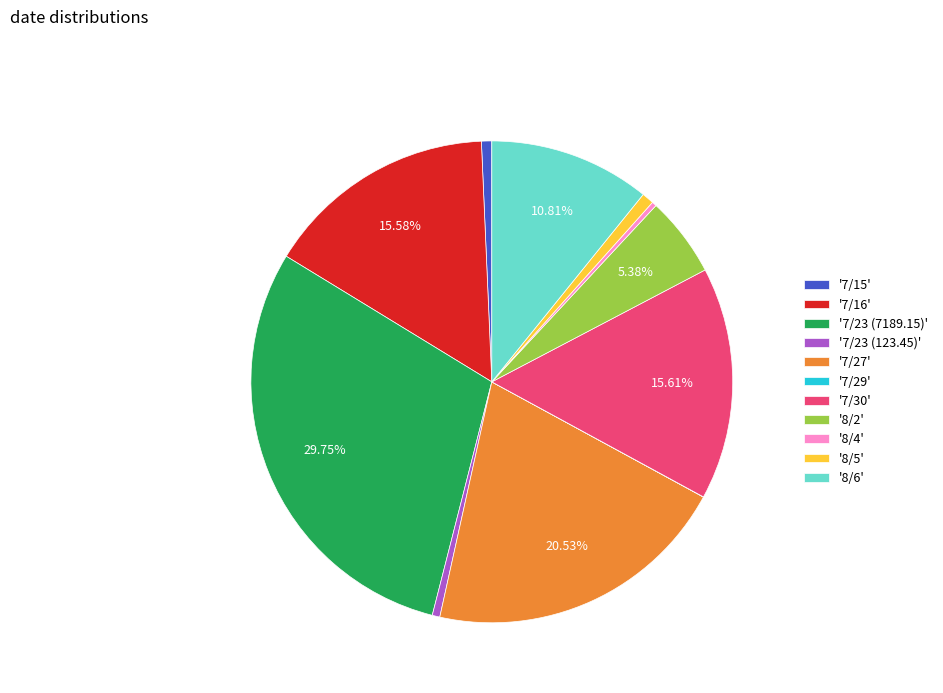

Which slice is the largest?

'7/23 (7189.15)'